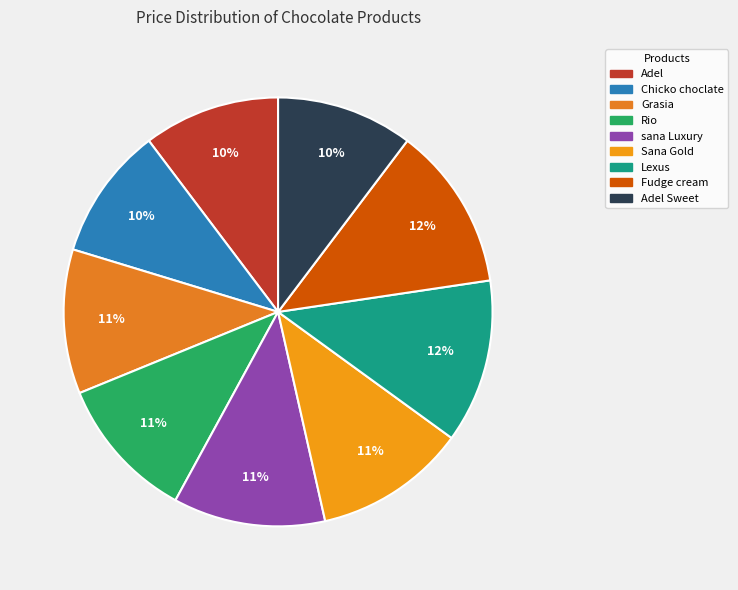

True or false: Grasia accounts for 11% of the total.

True